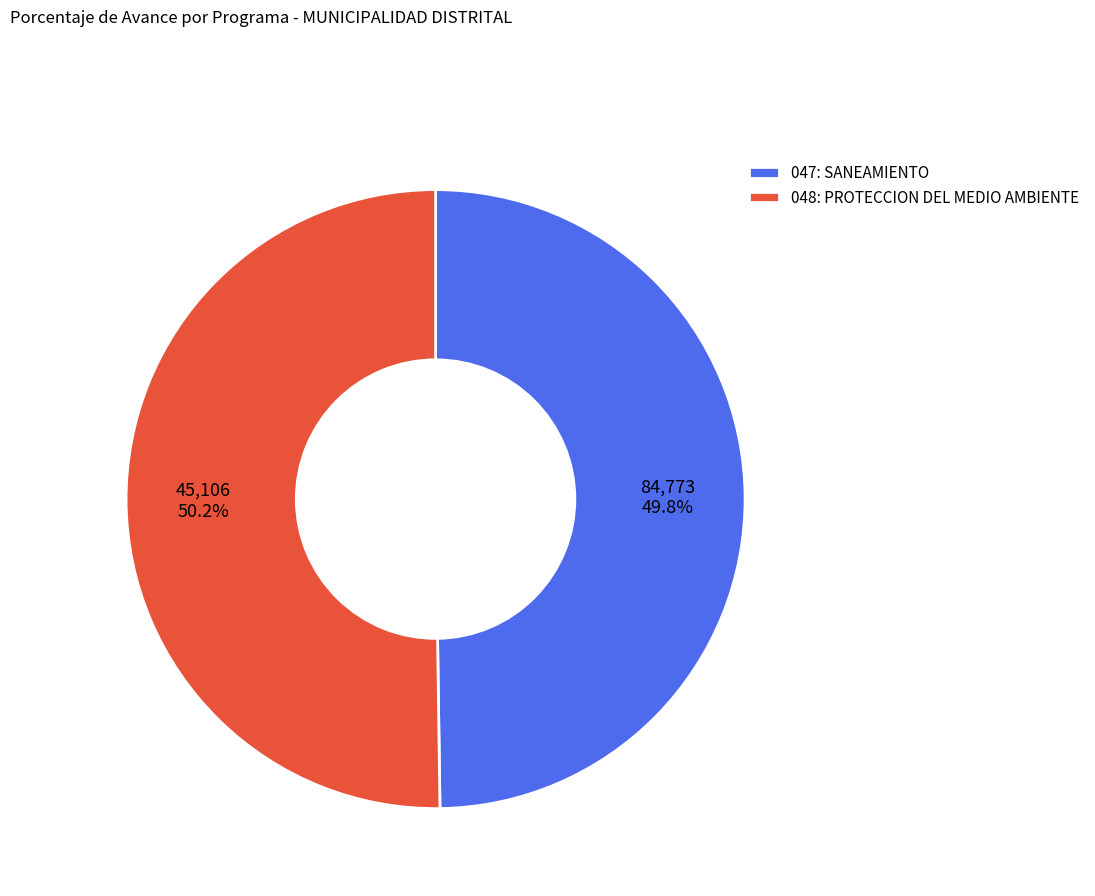

What is the ratio of the value at 048: PROTECCION DEL MEDIO AMBIENTE to the value at 047: SANEAMIENTO?

1.0